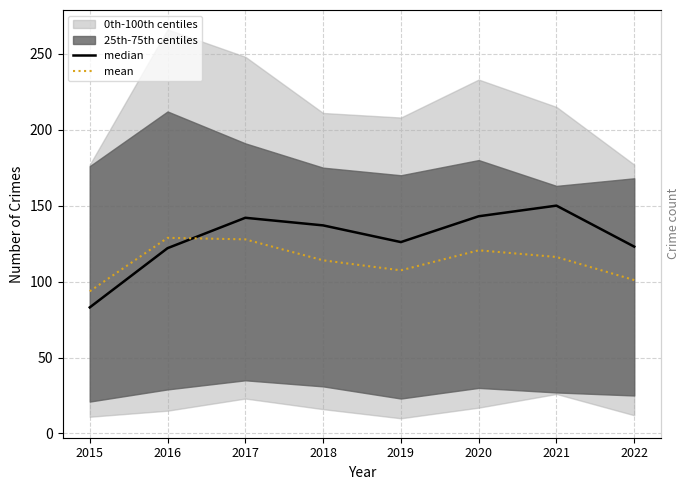

What is the total value across all series at 2016?

250.8